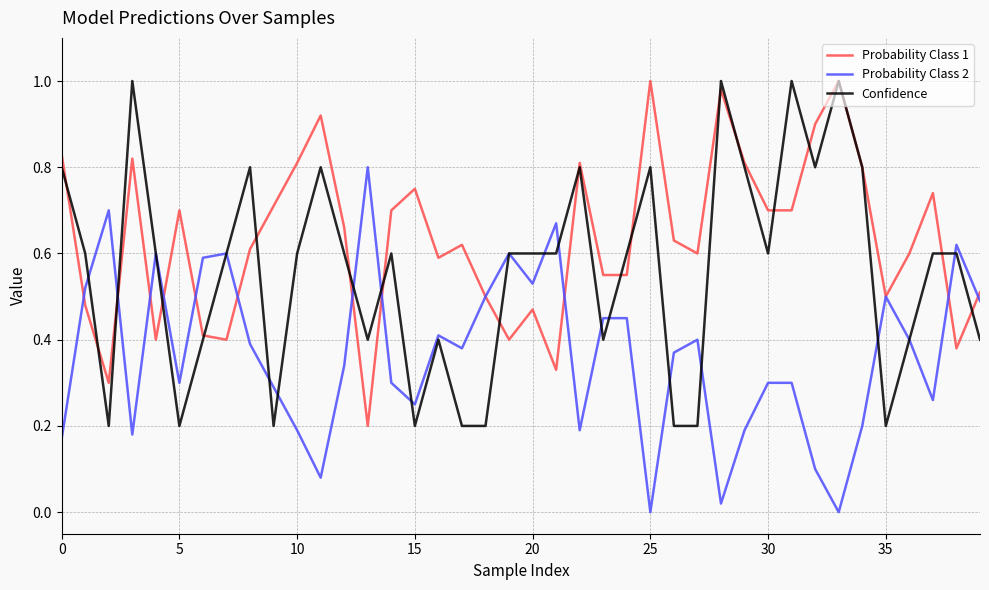

True or false: Probability Class 2 has more than 0 interior local peaks.

True